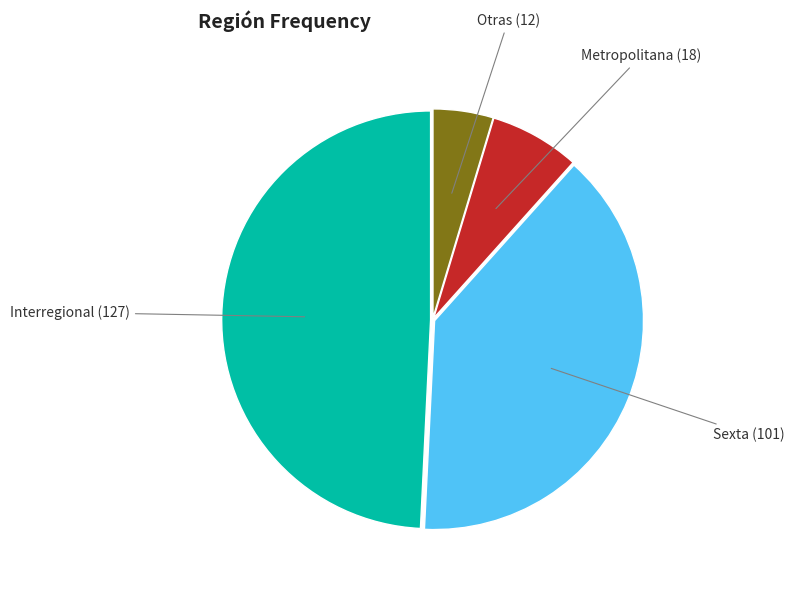

Is there a majority slice in this chart?

No